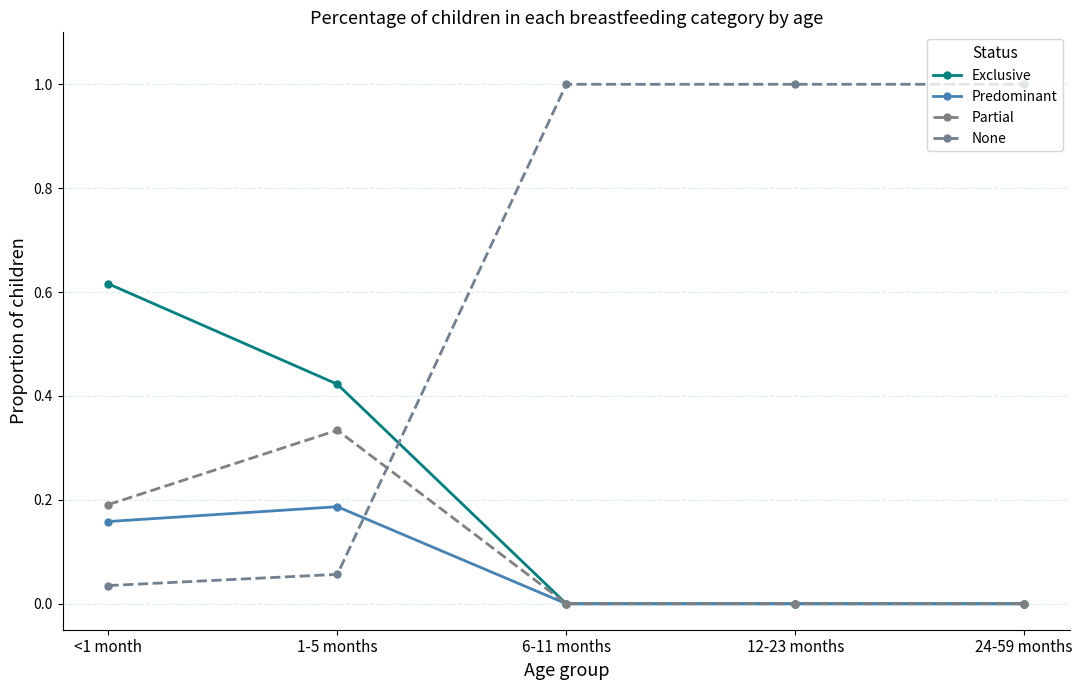

How many categories are shown in the chart?

5